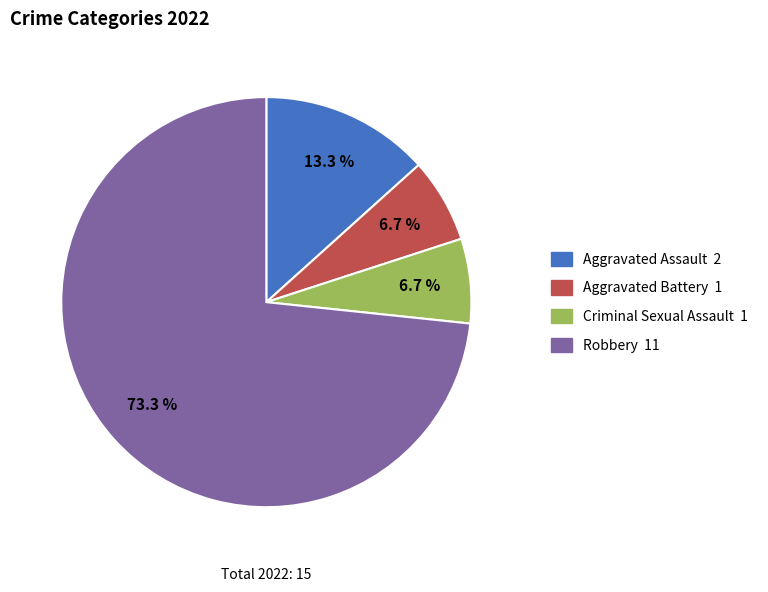

How many slices are in this pie chart?

4